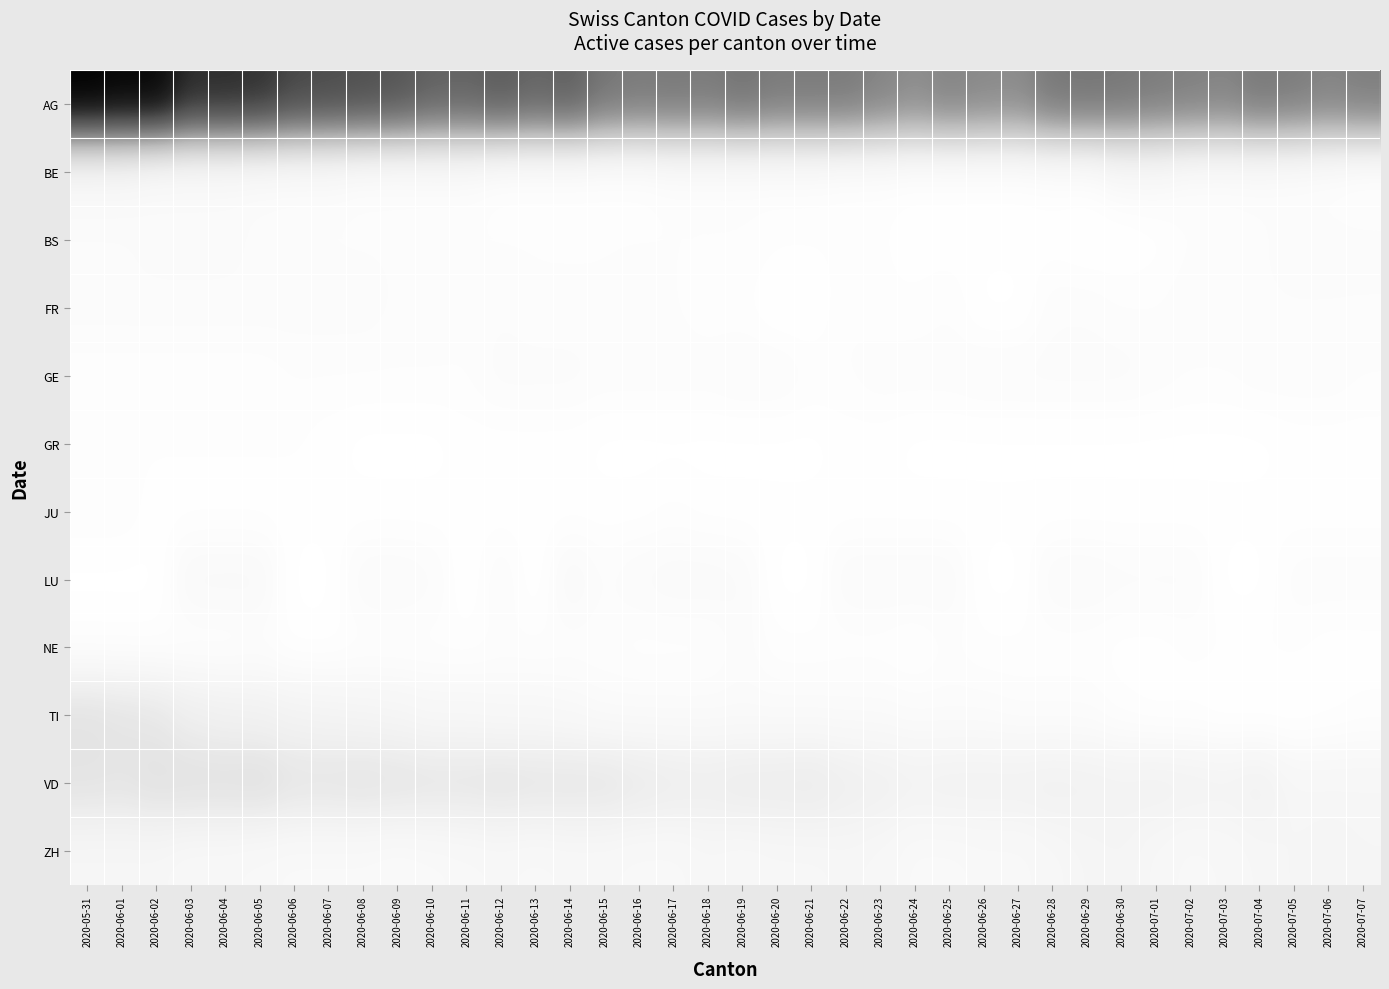

Between 2020-06-05 and 2020-06-09, which series saw the biggest shift?

AG